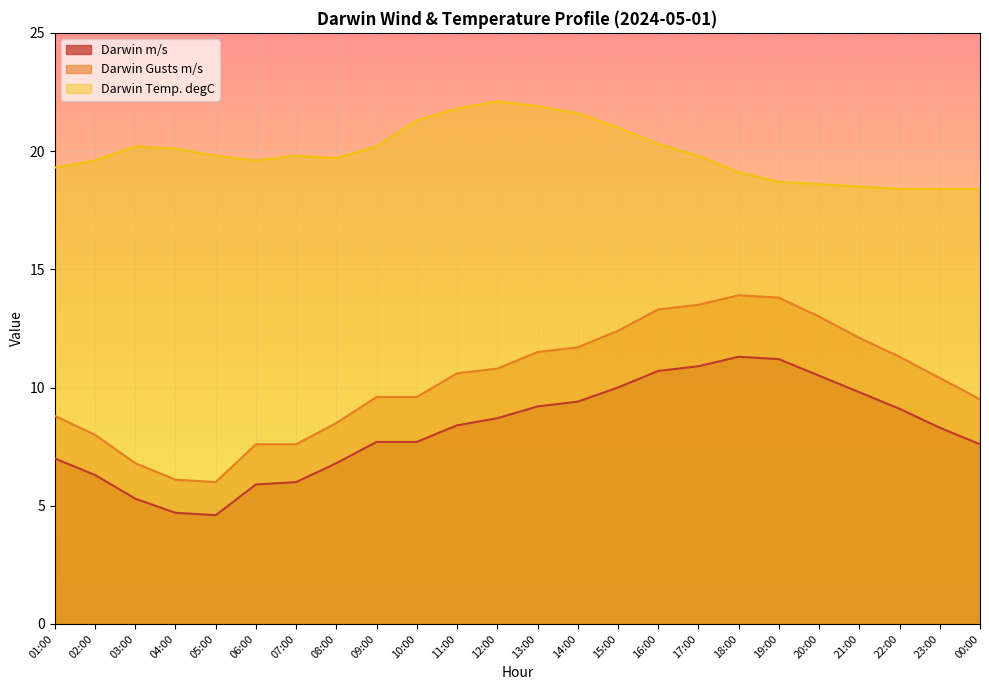

Is it true that Darwin Temp. degC equals 28.8 at 14:00?

False